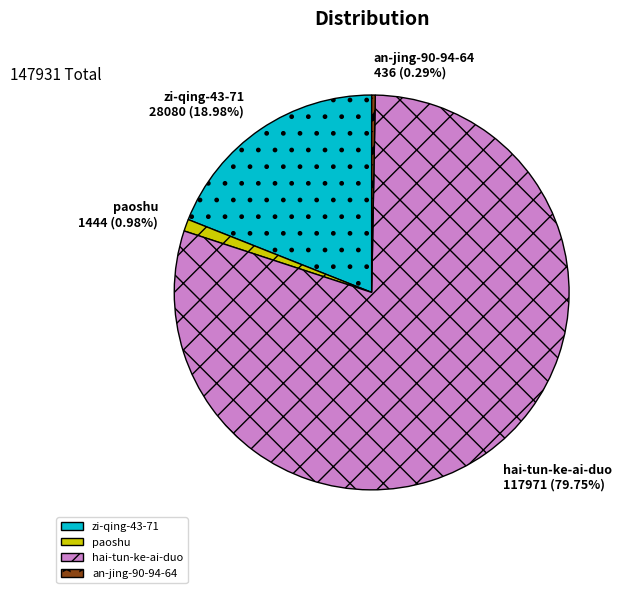

What is the total percentage of paoshu and an-jing-90-94-64?

1.3%